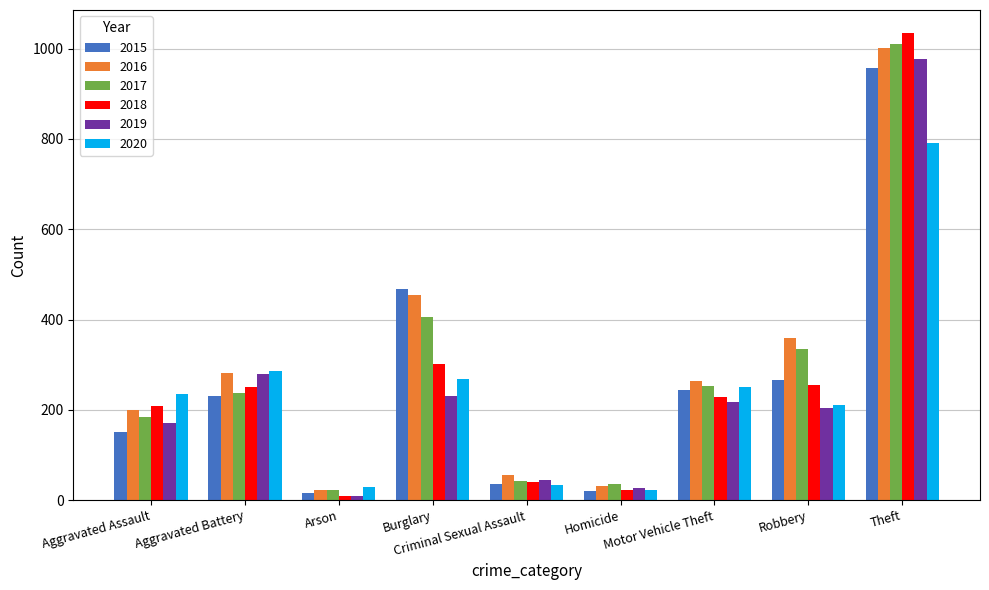

At which label is 2016 closest to 512?

Burglary